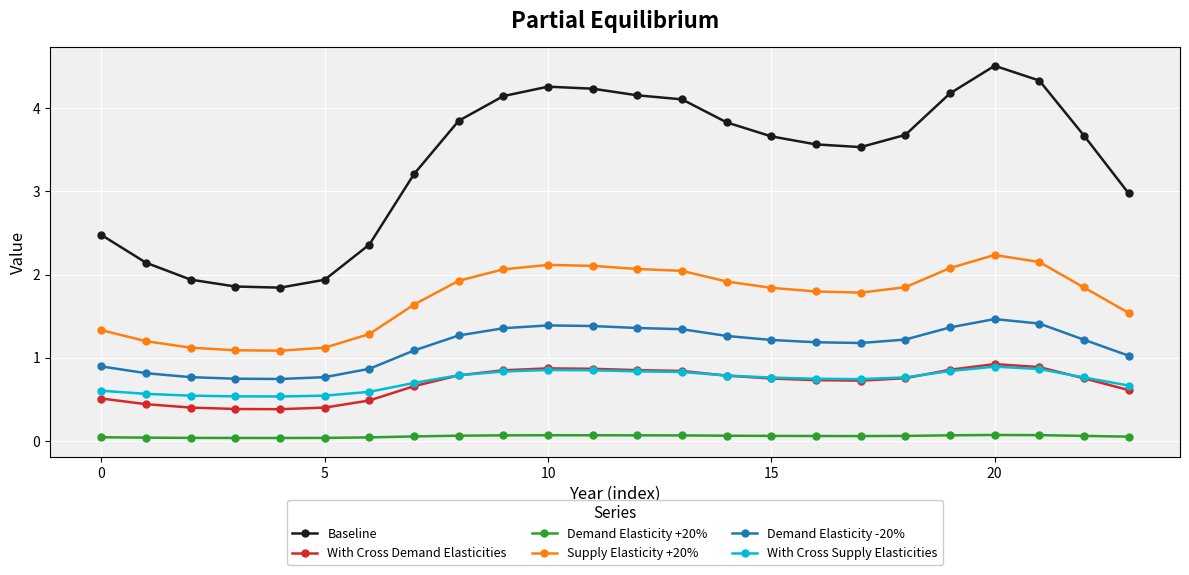

True or false: With Cross Supply Elasticities has more than 1 interior local peaks.

True